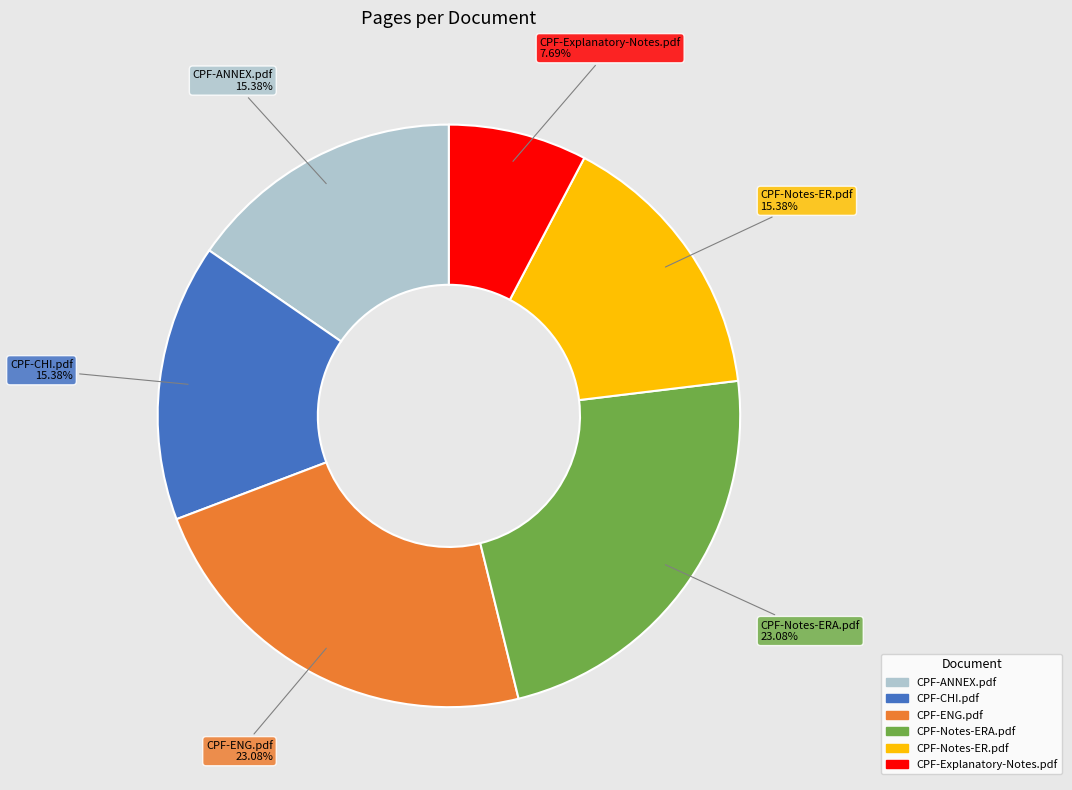

Is it true that CPF-CHI.pdf is 26% of the pie?

False